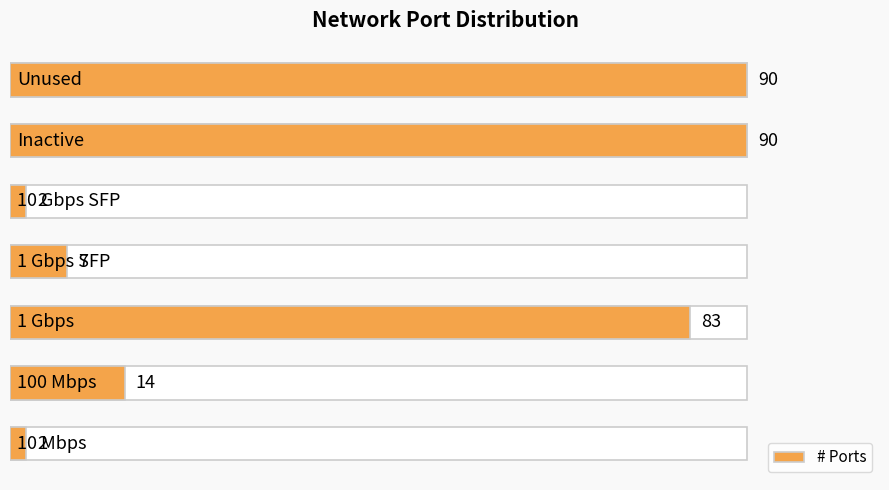

Reading right to left, list all the values displayed in this chart.

6=90	5=90	4=2	3=7	2=83	1=14	0=2